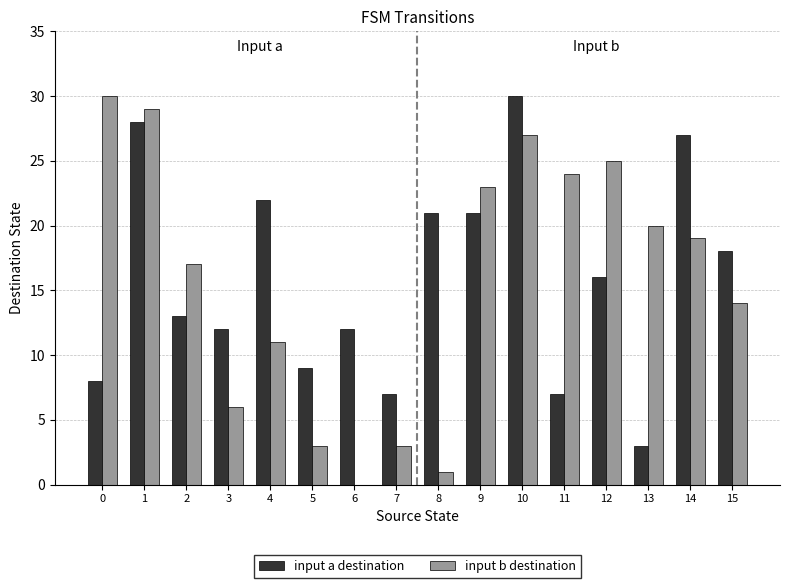

Is the value of input a destination at 4 greater than the value of input b destination at 2?

Yes